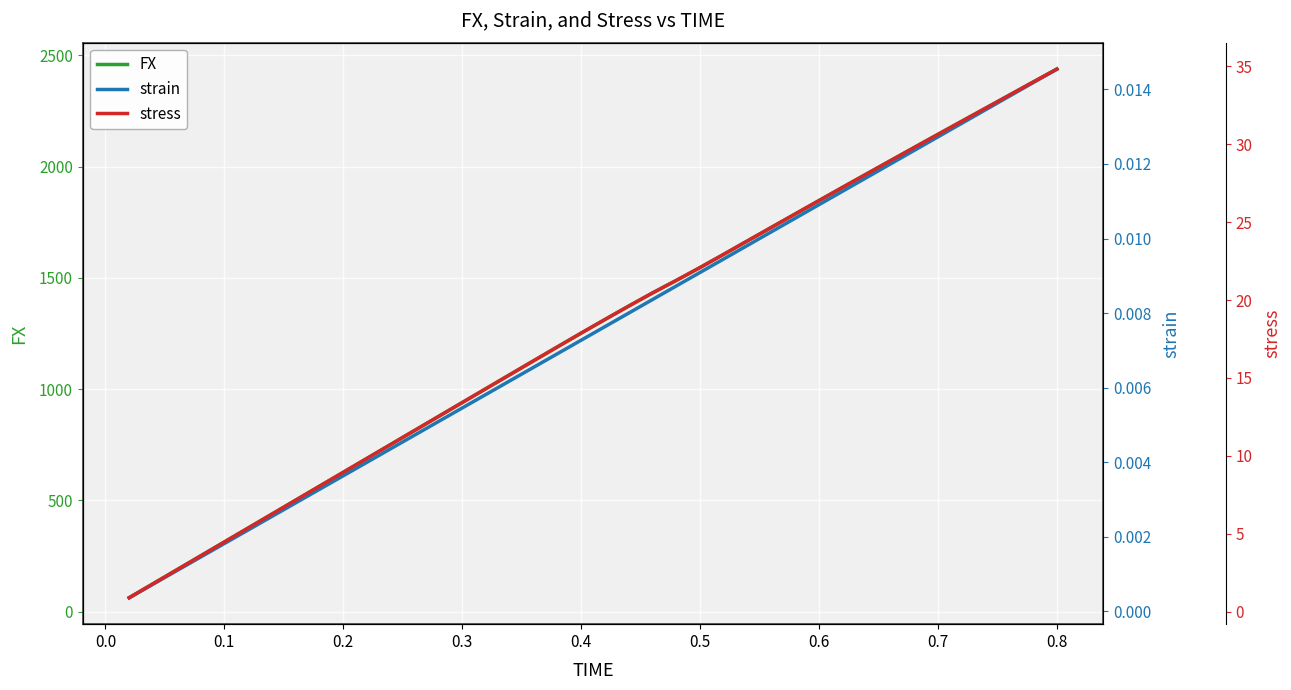

True or false: FX has more than 0 interior local peaks.

False